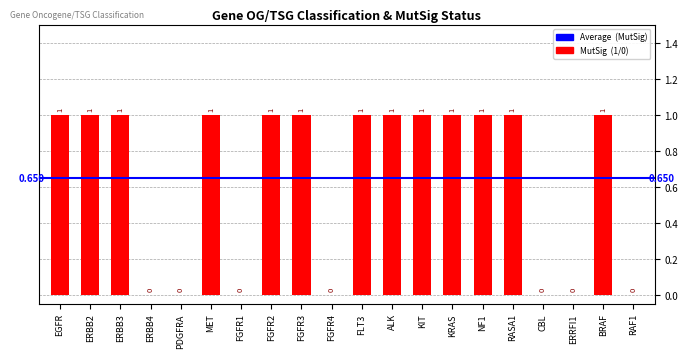

Are the bars horizontal?

No